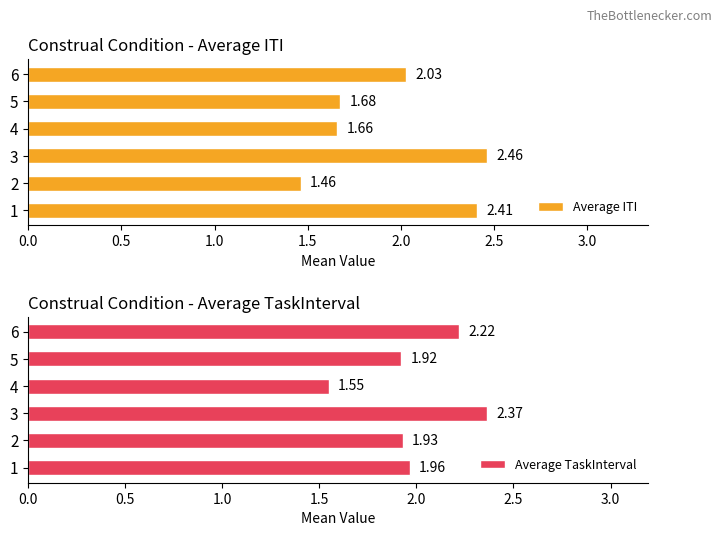

What is the difference between the second highest and second lowest values in the Average ITI series?

0.8